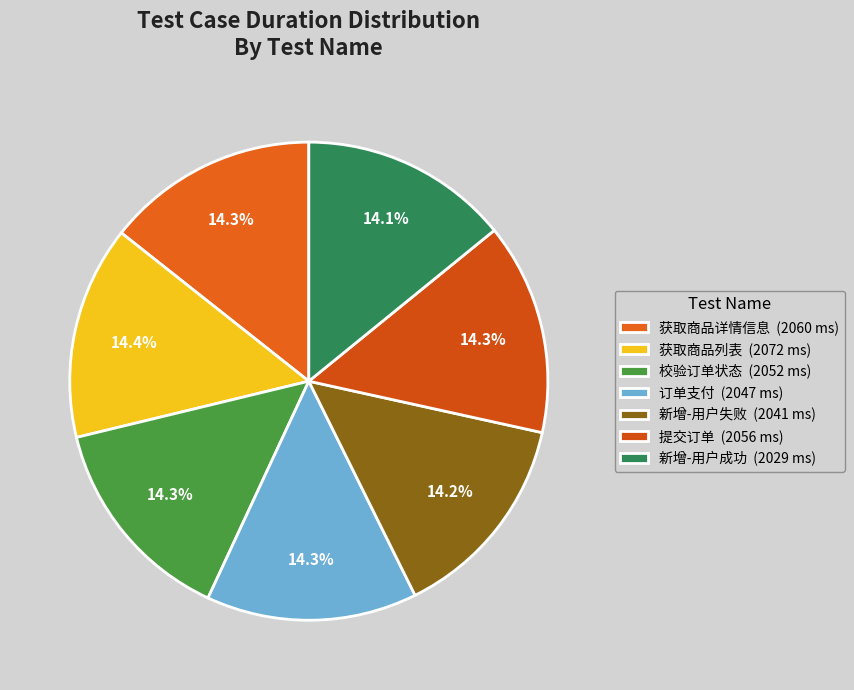

Is 获取商品详情信息 the majority of the pie?

No